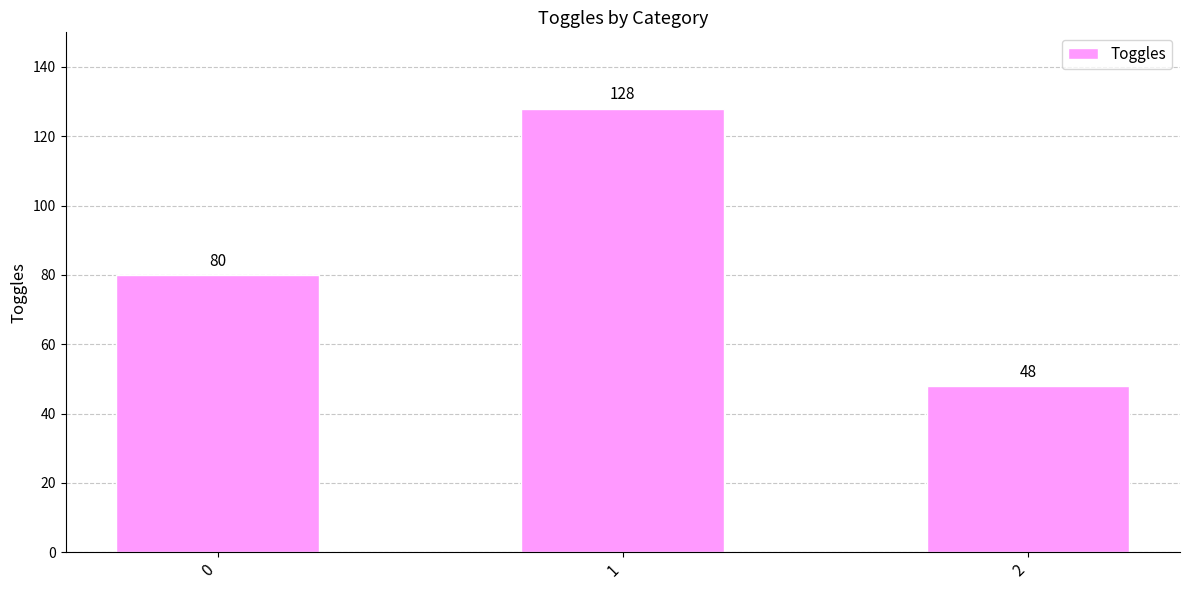

Reading left to right, list all the values displayed in this chart.

0=80	1=128	2=48